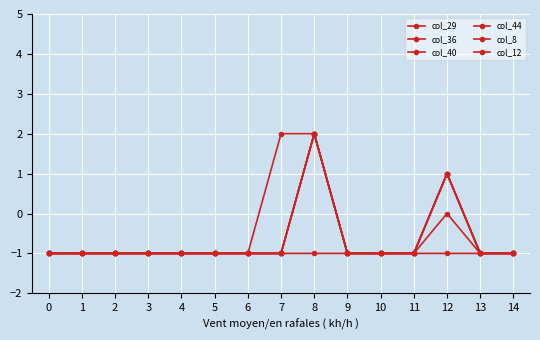

Does the chart display data point markers on the line(s)?

Yes